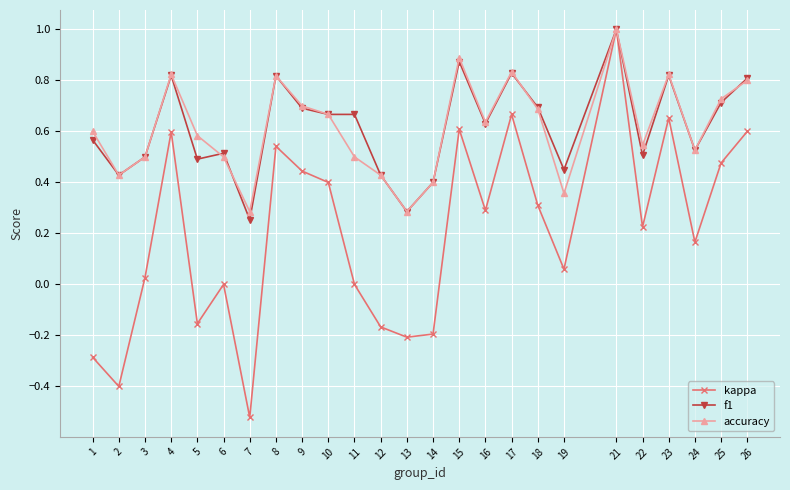

Is the value of accuracy at 26 greater than the value of f1 at 12?

Yes